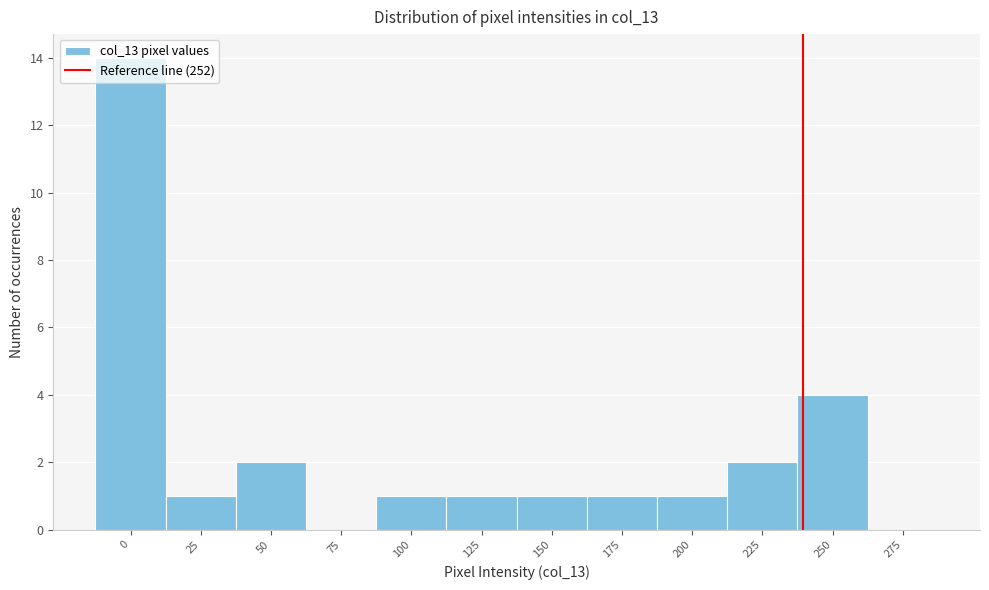

What is the change in value from 75 to 225?

+2